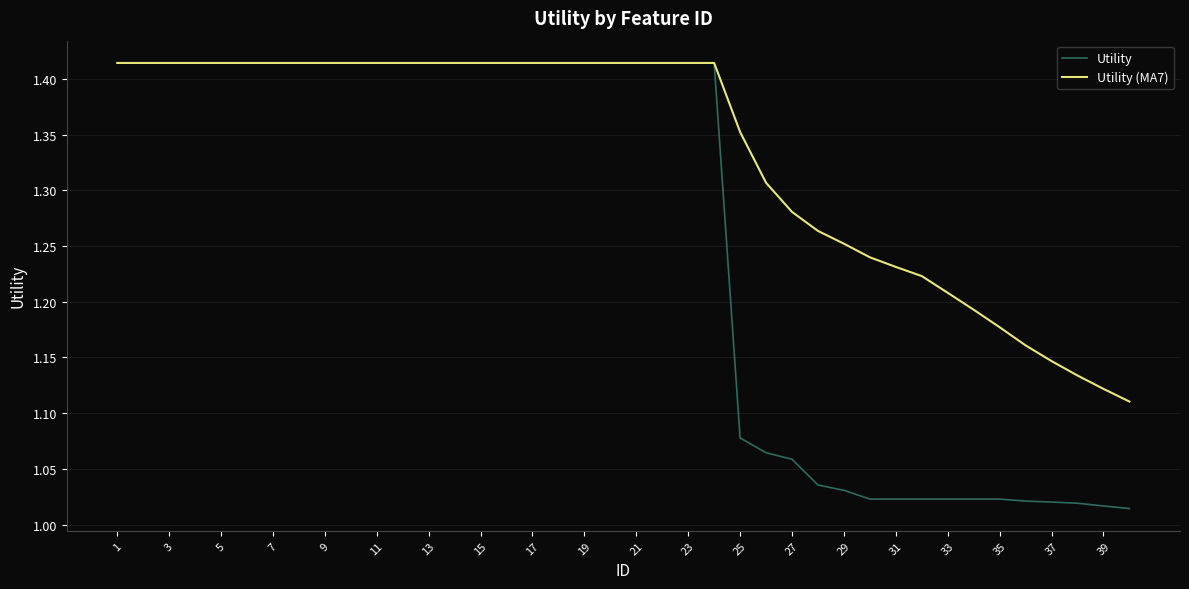

List the series in order of their overall mean, lowest first.

Utility, Utility (MA7)